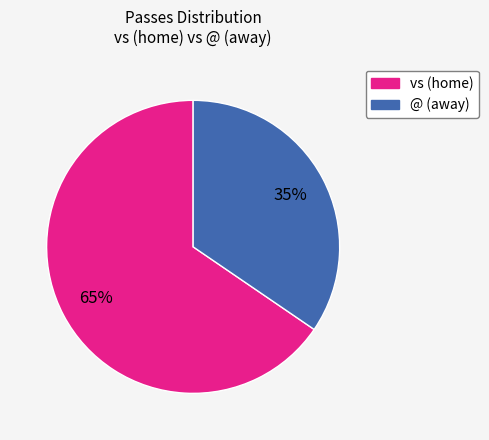

How many slices are in this pie chart?

2